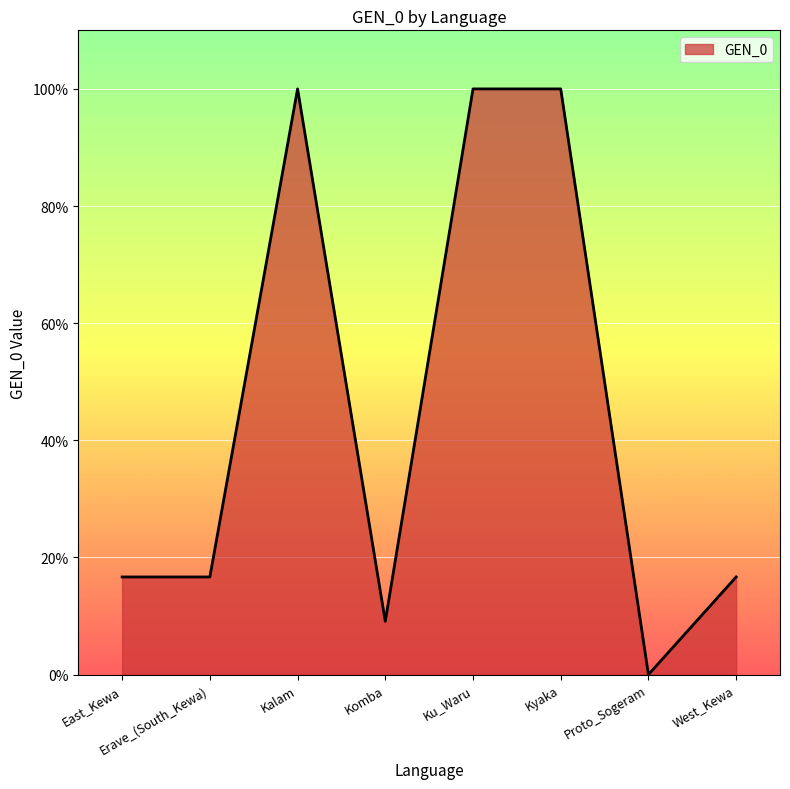

Does the chart display data point markers on the line(s)?

No